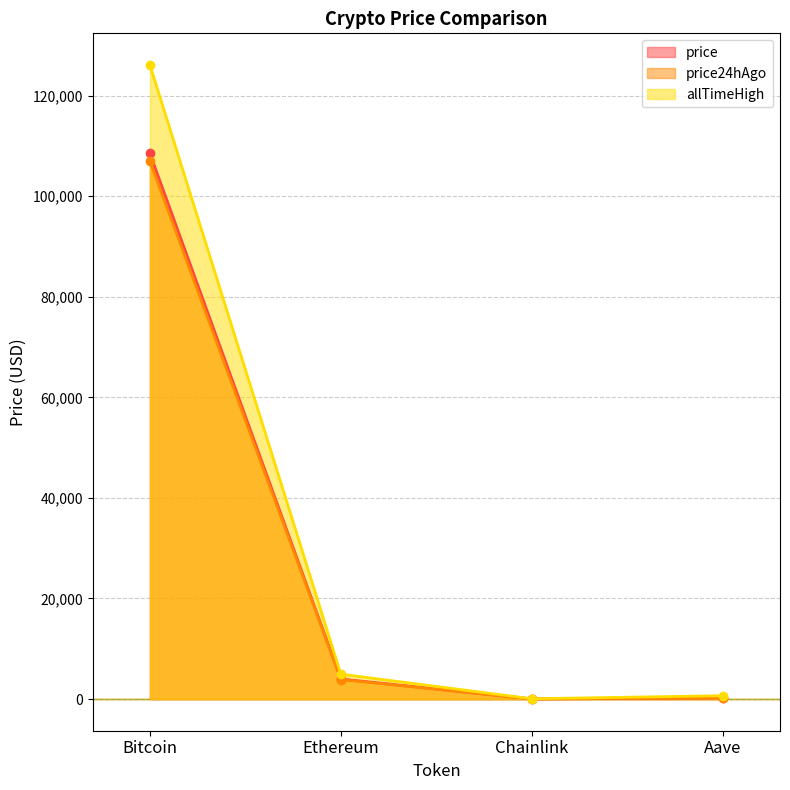

The value of allTimeHigh at Bitcoin is 208727.5. True or false?

False